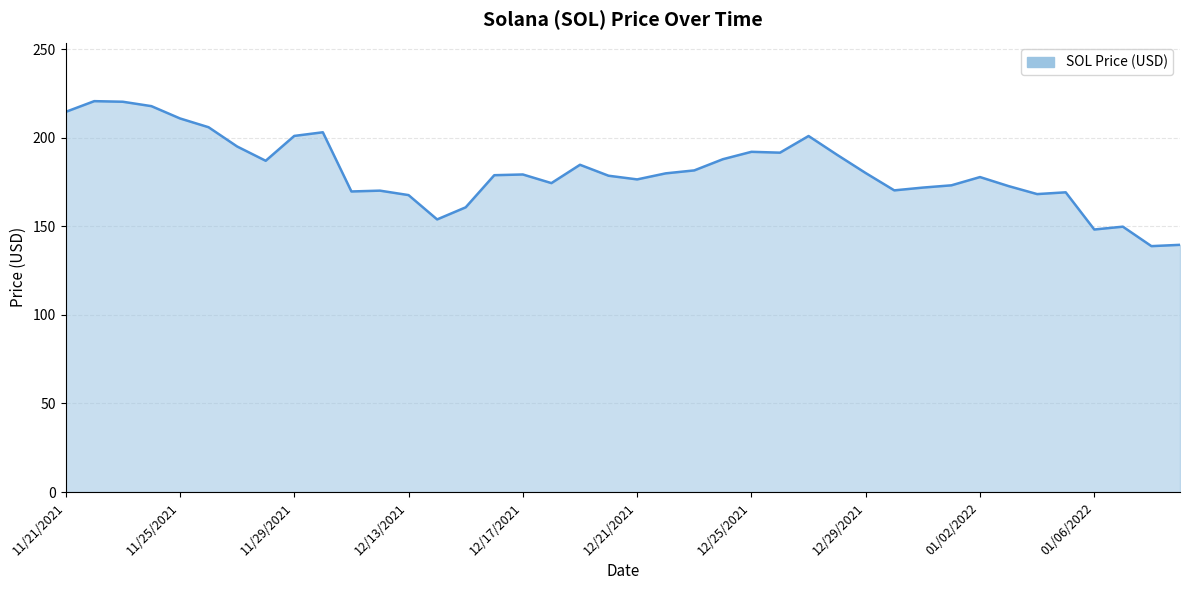

What is the difference between the maximum and minimum values?

81.8